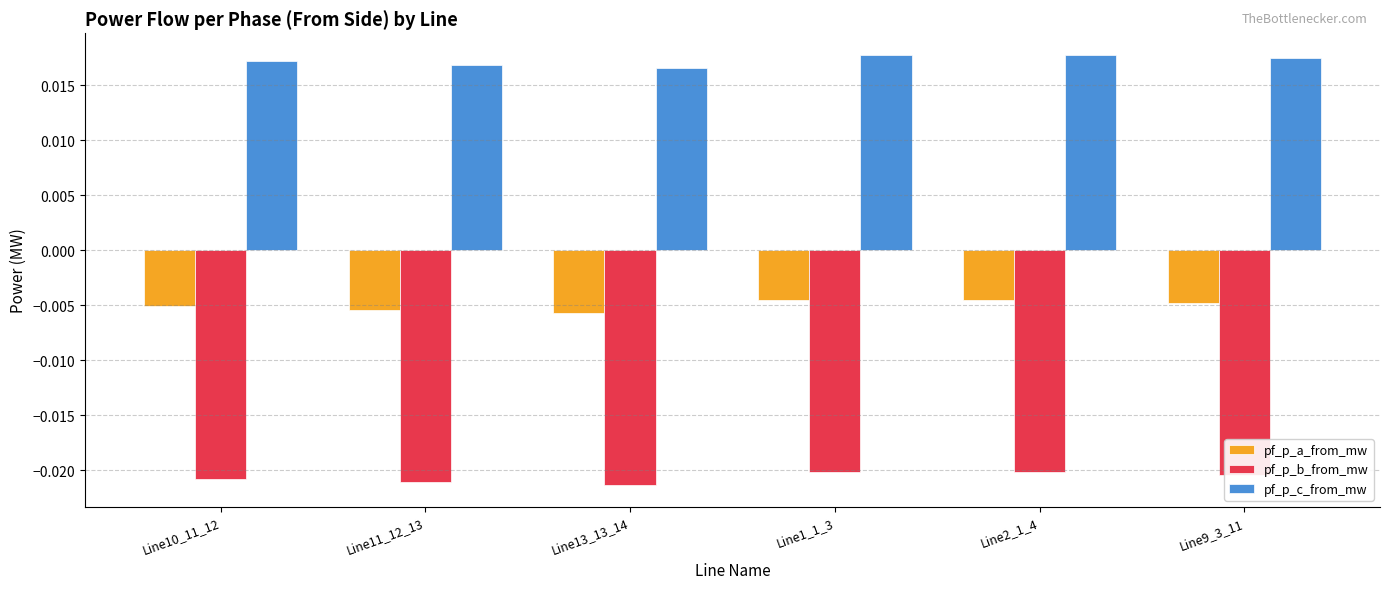

What is the label of the 1st bar from the right?

Line9_3_11